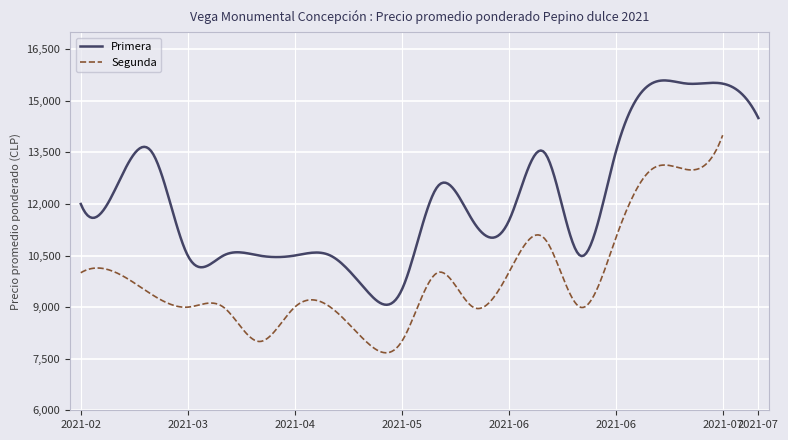

How many data points in Segunda are above 10000?

5